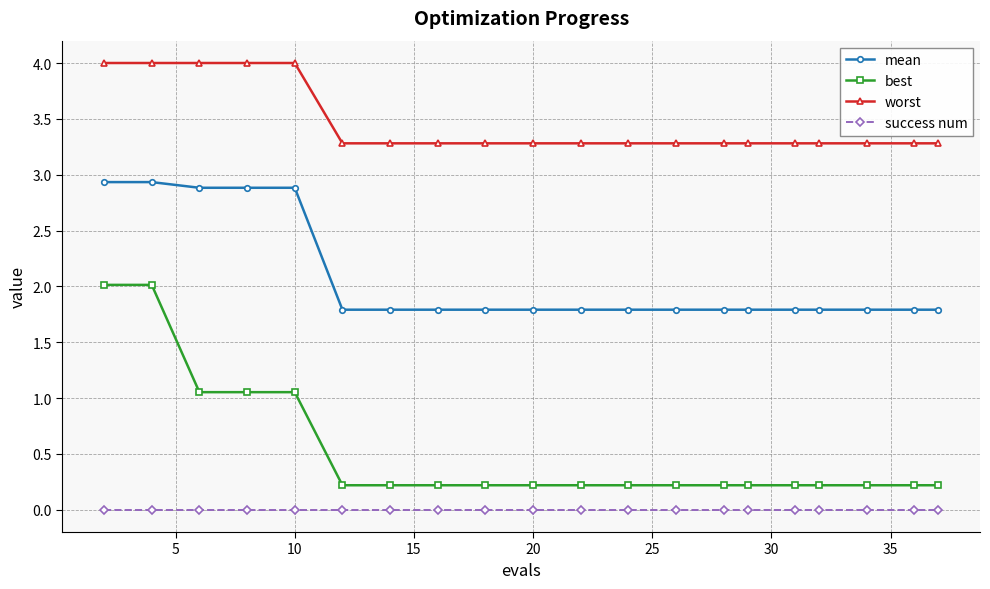

What are all the series names shown in the legend?

mean, best, worst, success num